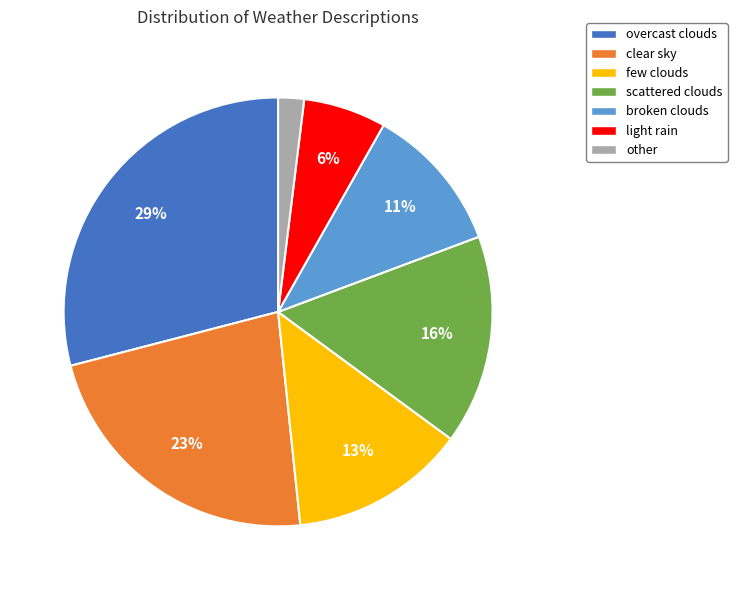

Does any single category account for the majority?

No